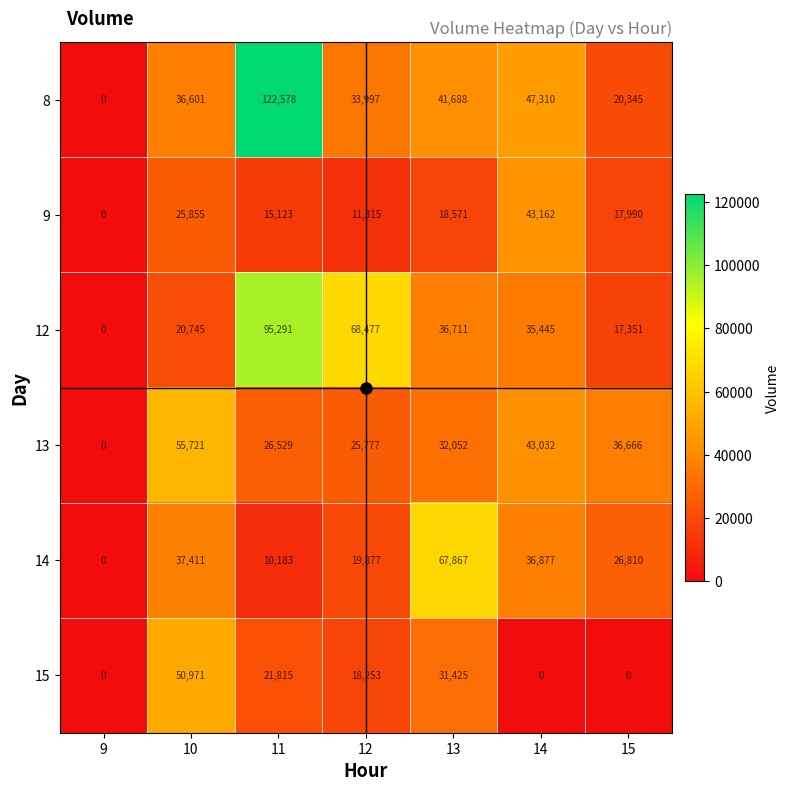

Where is 8 nearest to the value 61289?

14